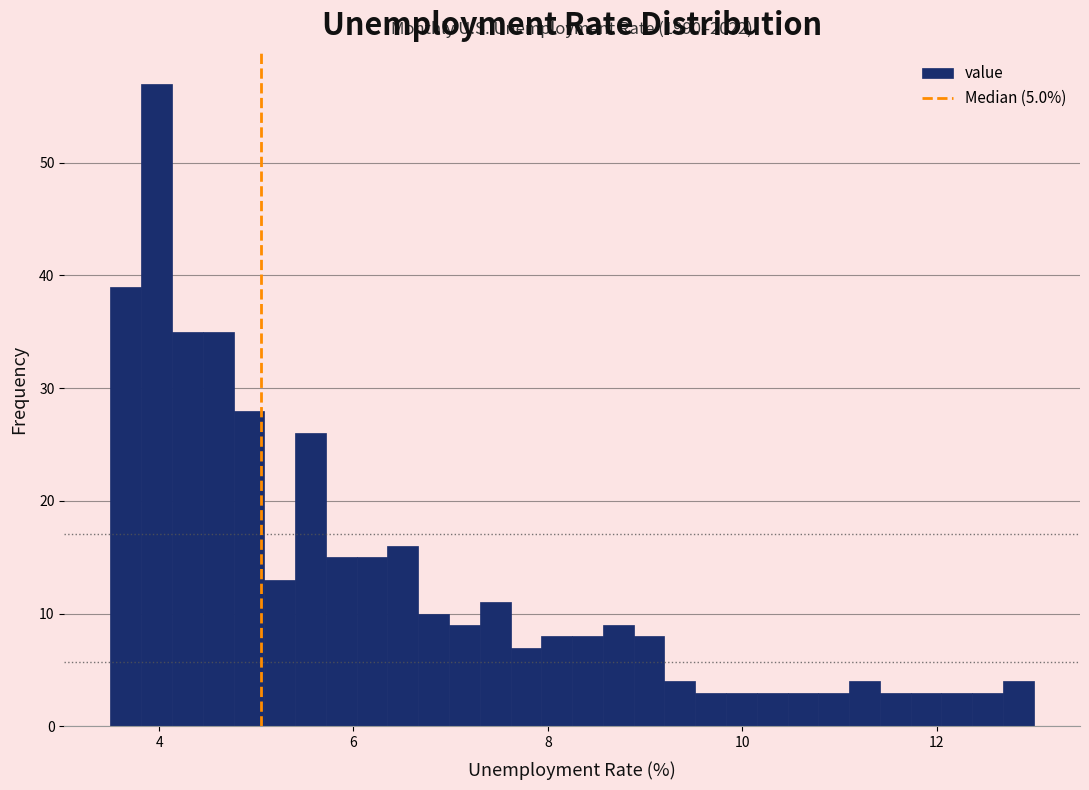

Around what value on the x-axis is the tallest bar? Give the approximate position of its centre, as read against the axis.

4.0